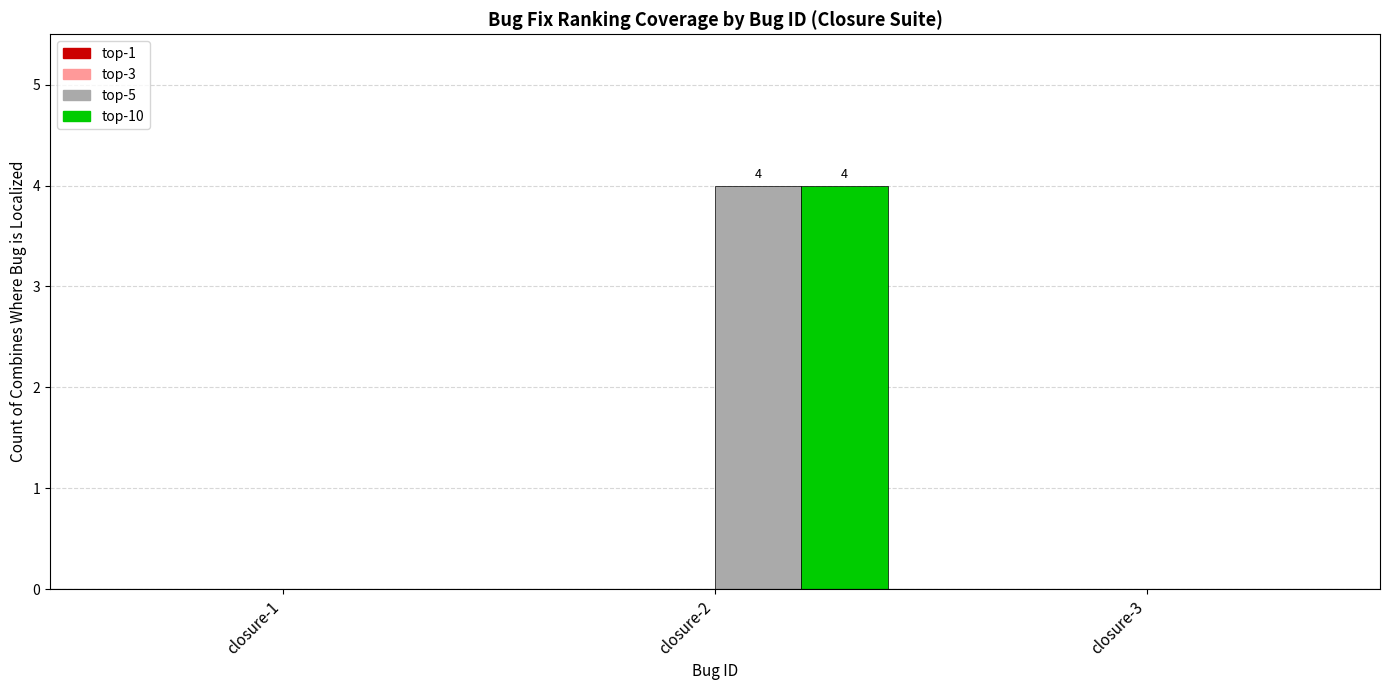

Reading right to left, what are all the values shown in this chart?

top-5: closure-3=0	closure-2=4	closure-1=0
top-10: closure-3=0	closure-2=4	closure-1=0